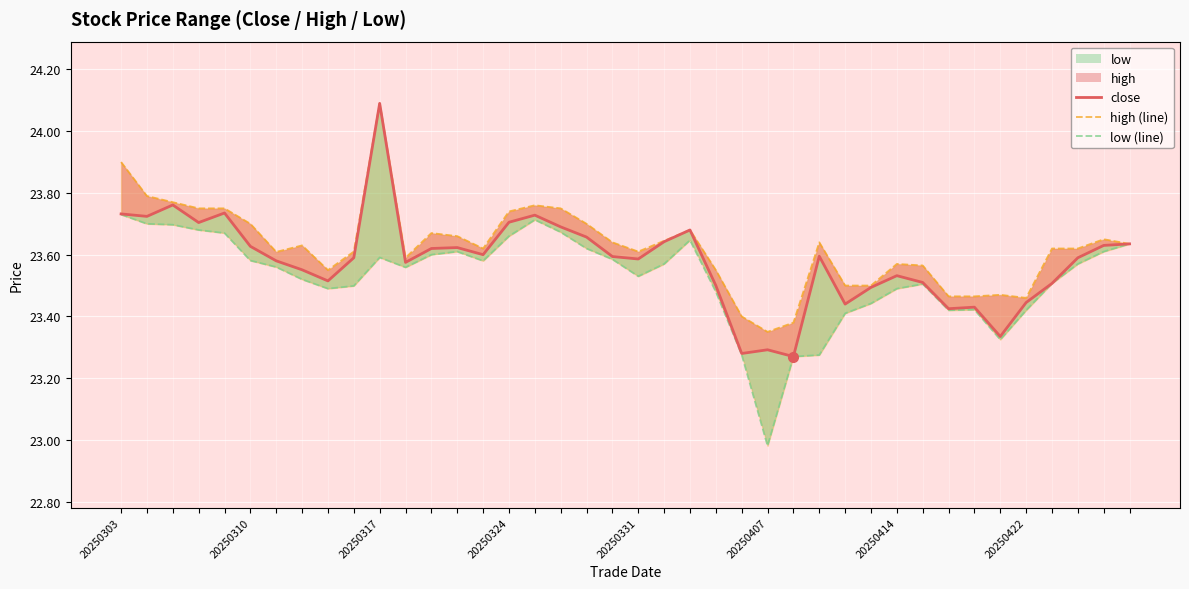

What is the sum of all low (line) values?

941.1